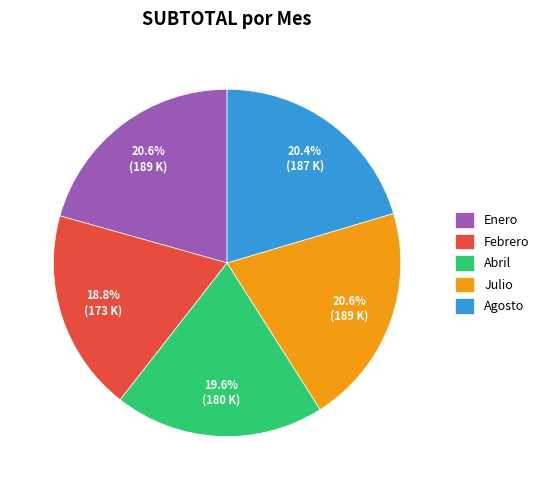

Which has a higher value, Abril or Febrero?

Abril